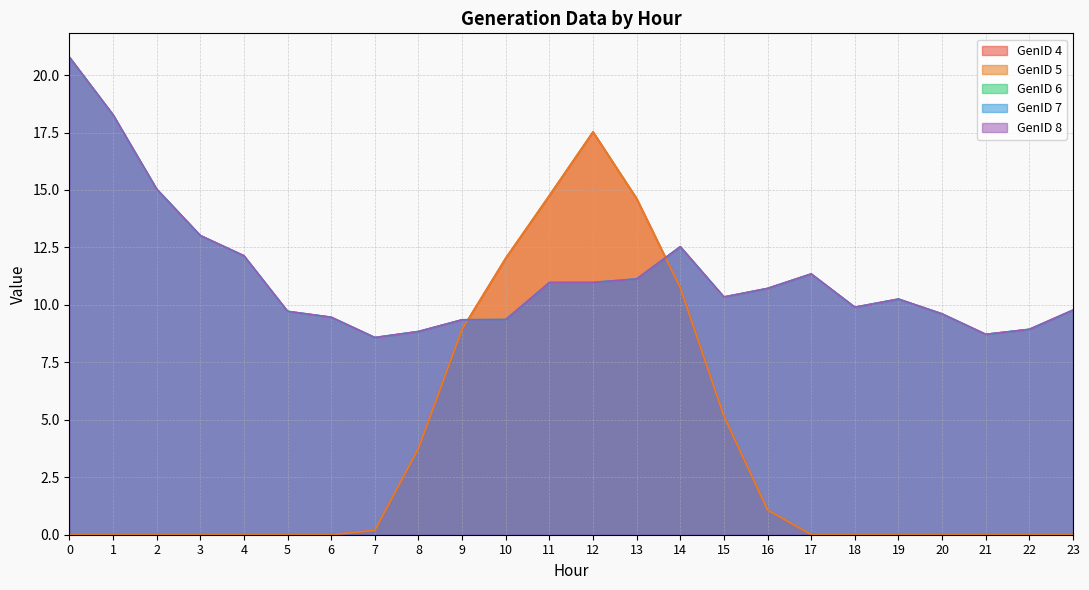

Which category has the lowest value in the GenID 8 series?

7